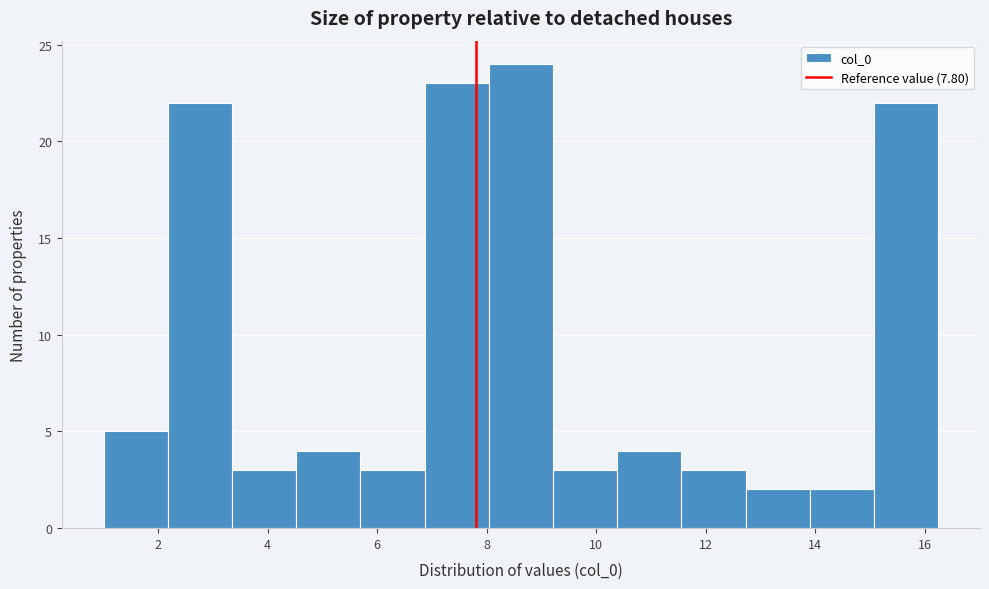

Which range on the x-axis has the tallest bar?

8.0 to 9.2